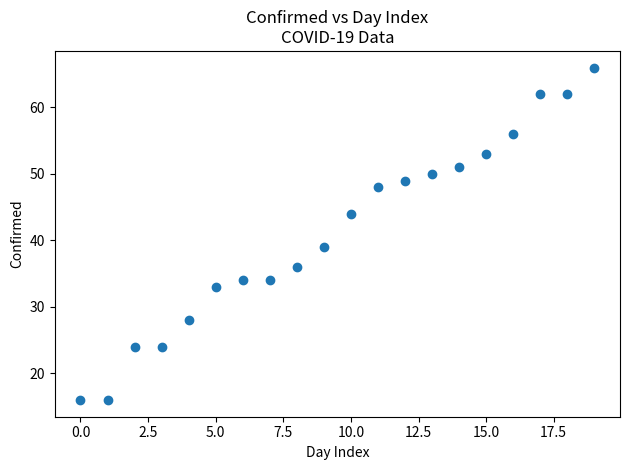

What Y value in the scatter plot is closest to 41?

39